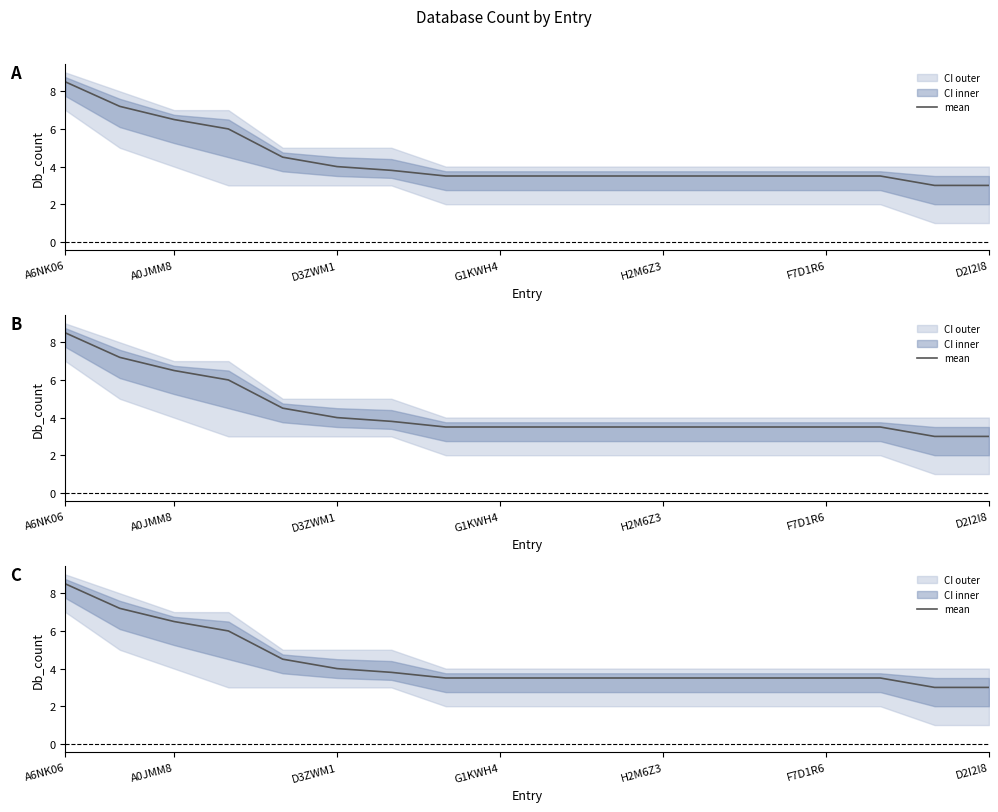

Between 14 and 16, which is larger?

14